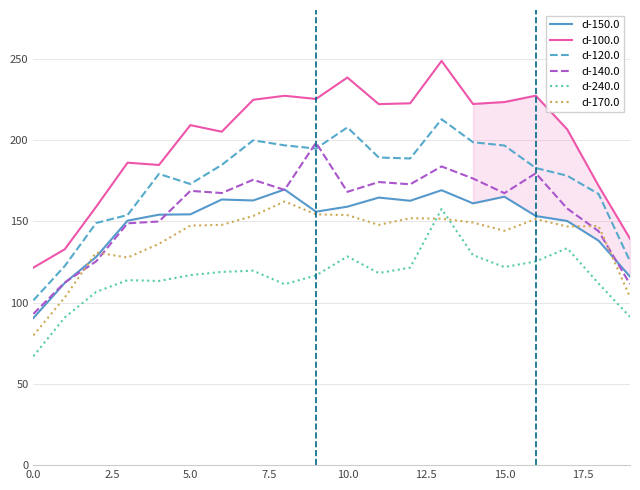

Which series has the largest total across all categories?

d-100.0